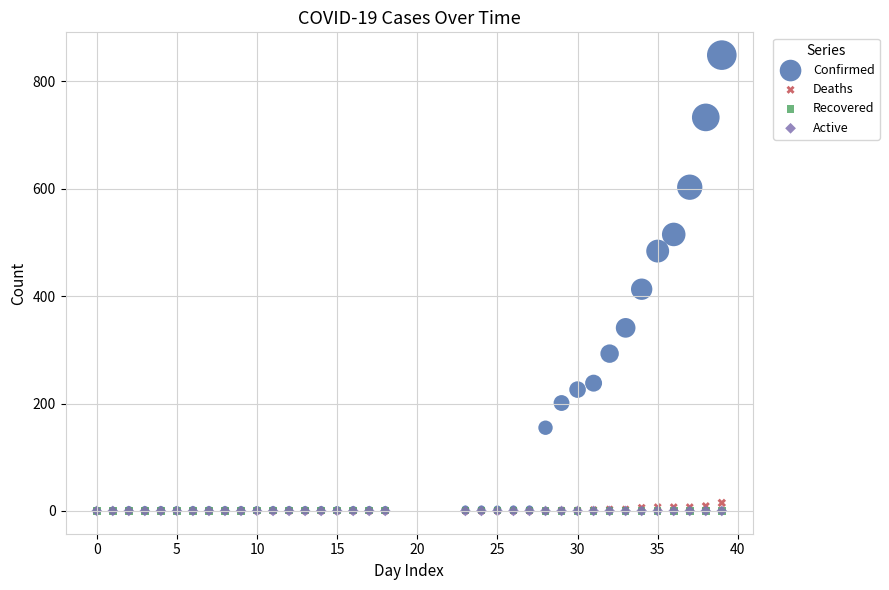

What are all the series names shown in the legend?

Confirmed, Deaths, Recovered, Active